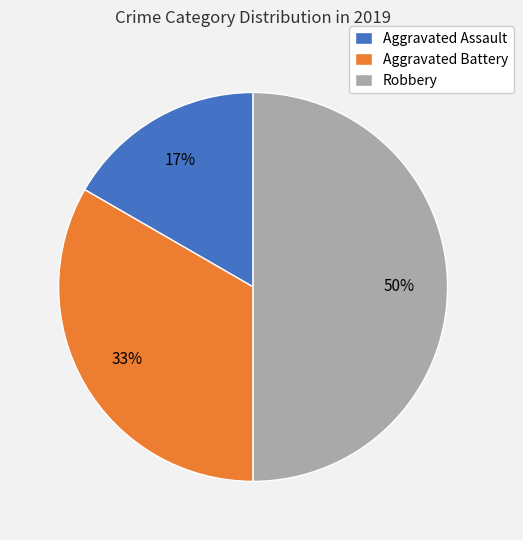

Do Aggravated Battery and Robbery together represent more than half of the pie?

Yes